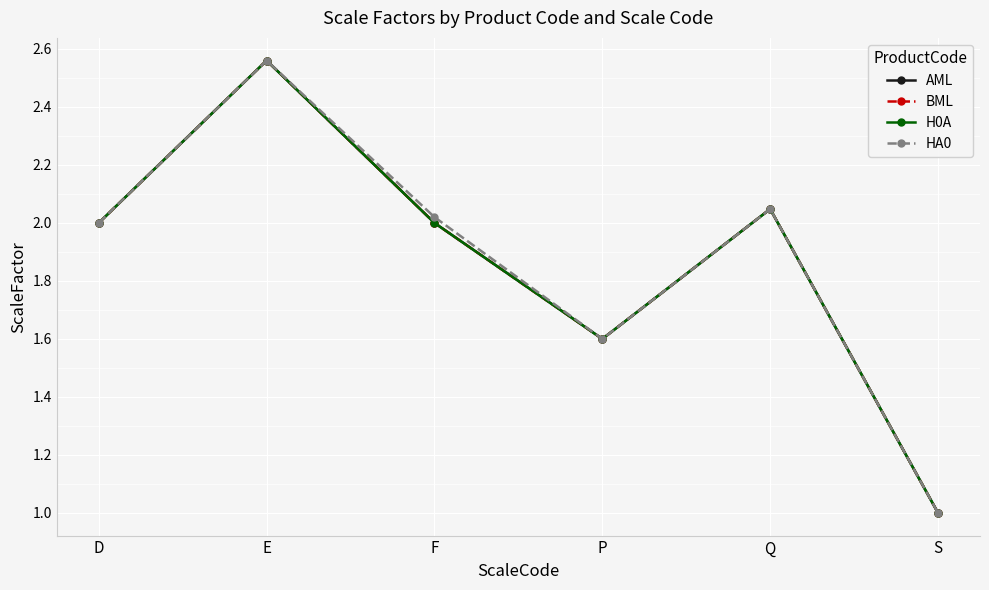

Does the chart have visible grid lines?

Yes